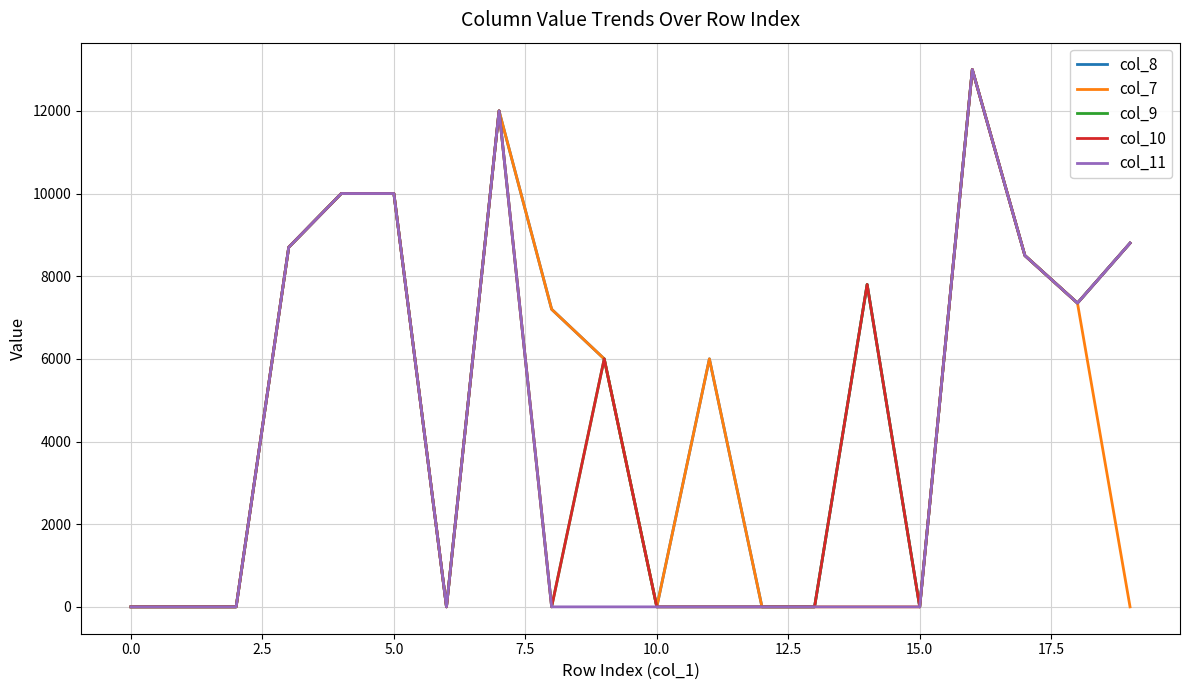

What is the label of the 10th point from the right?

10